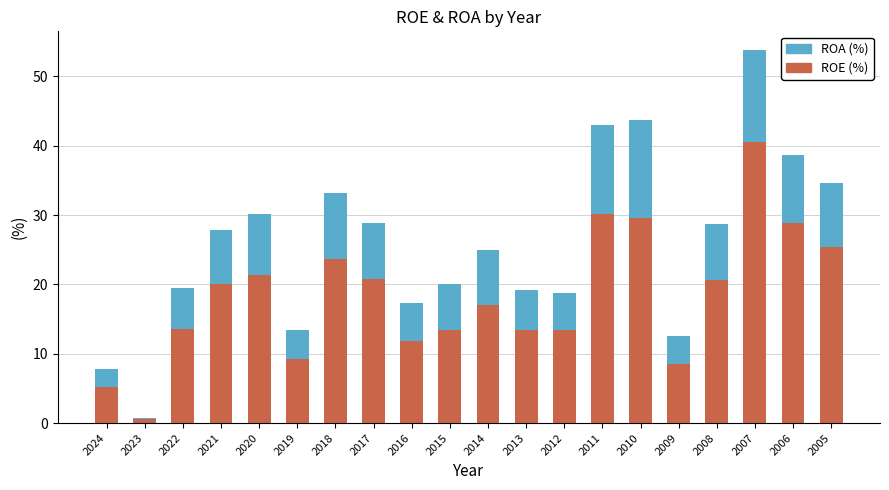

The value of ROE (%) at 2007 is 40.5. True or false?

True